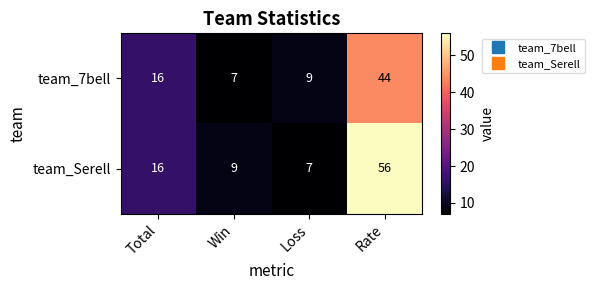

Rank the series by their average value, from lowest to highest.

team_7bell, team_Serell